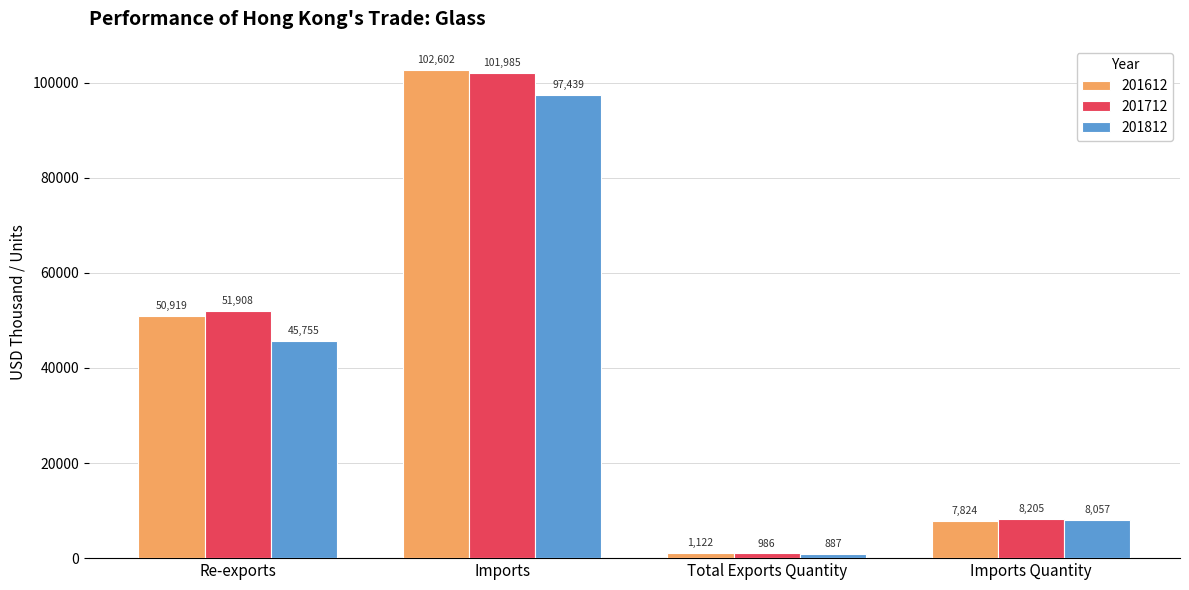

Between Imports and Total Exports Quantity, which series saw the biggest shift?

201612